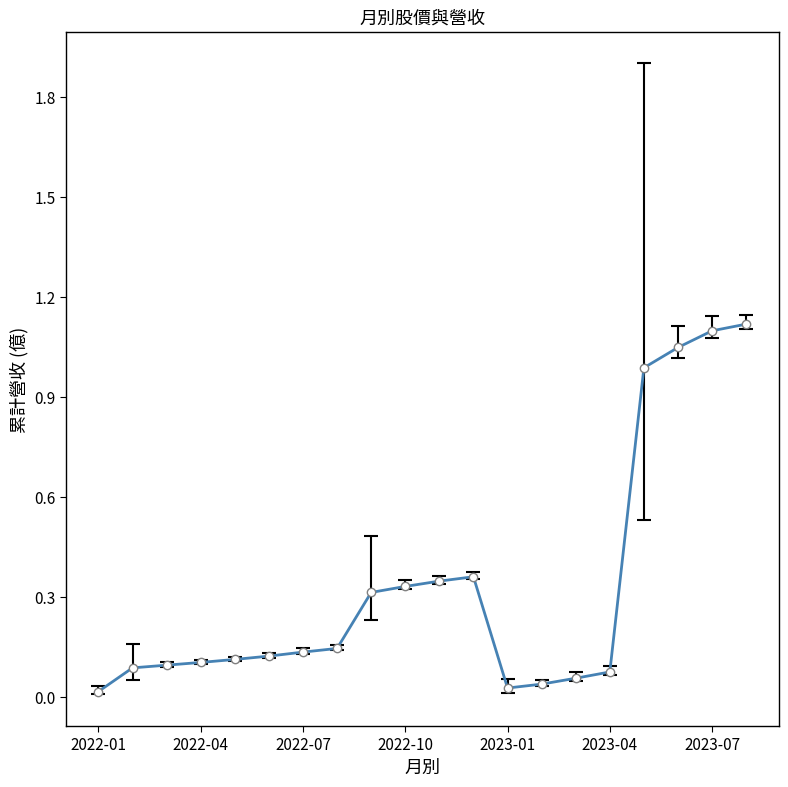

The chart shows a value of 0.2 at 2022-07. True or false?

False